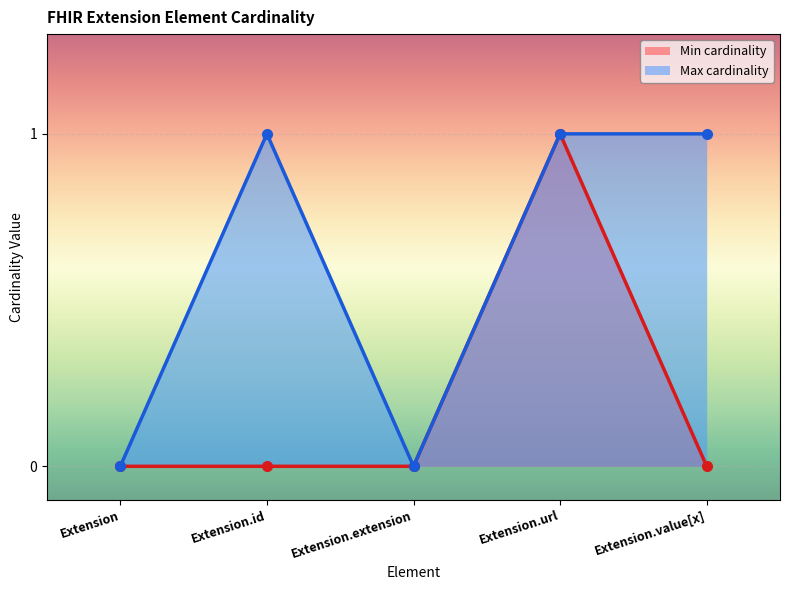

True or false: Max cardinality and Min cardinality cross at least once.

False